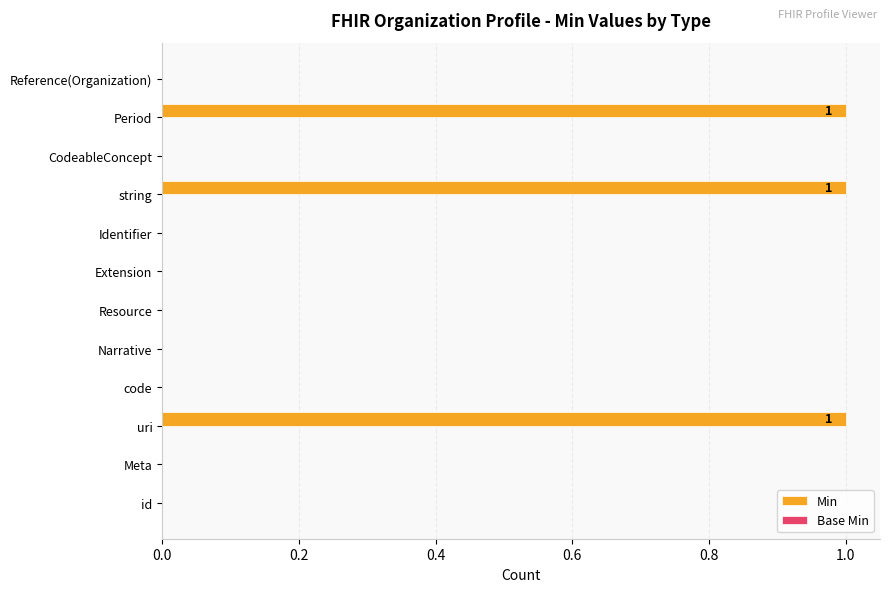

The value at Identifier is -1. True or false?

False